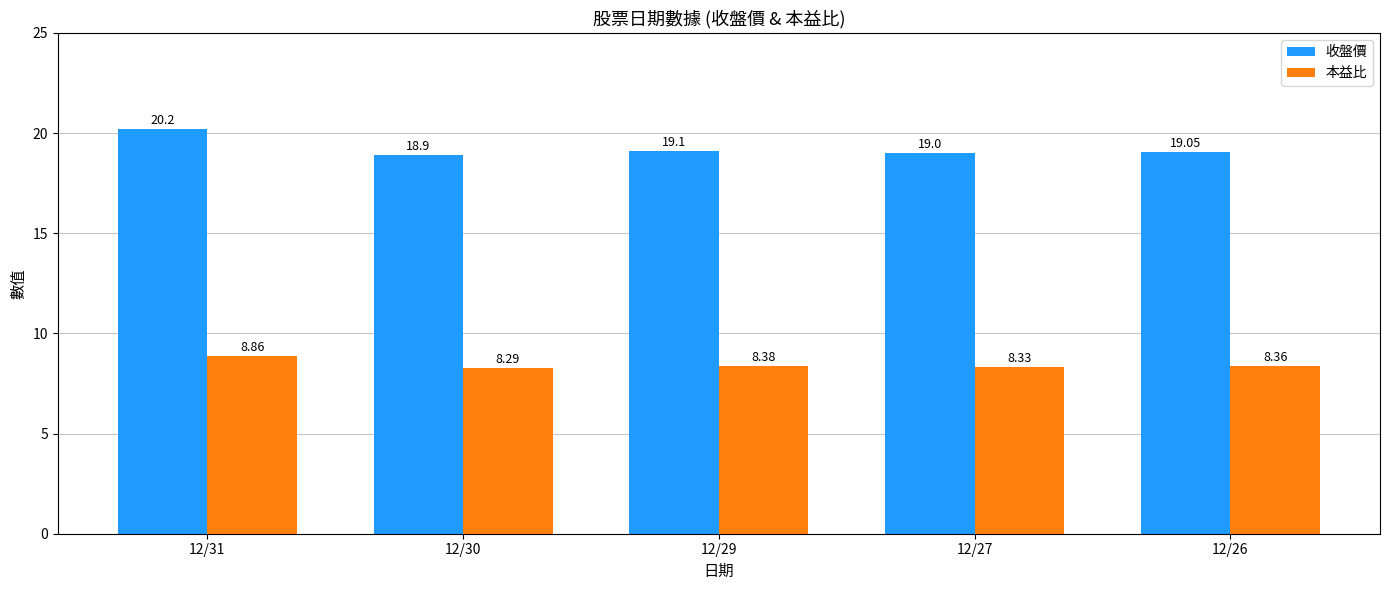

Are the bars grouped side by side (vs. stacked)?

Yes